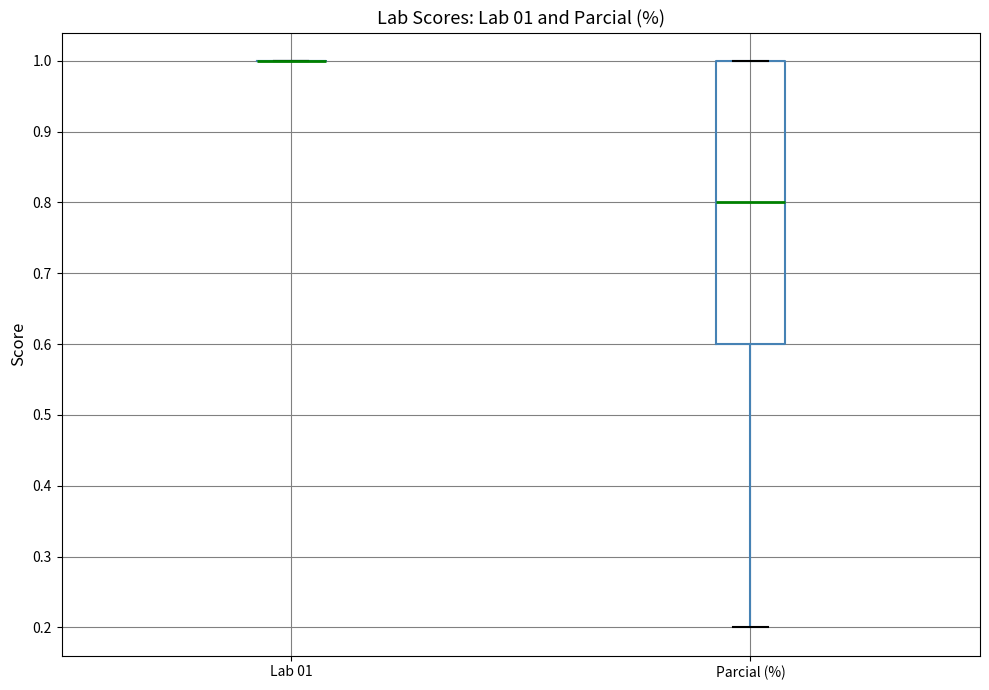

Comparing the boxes themselves (not the whiskers), which one is the tallest?

Parcial (%)